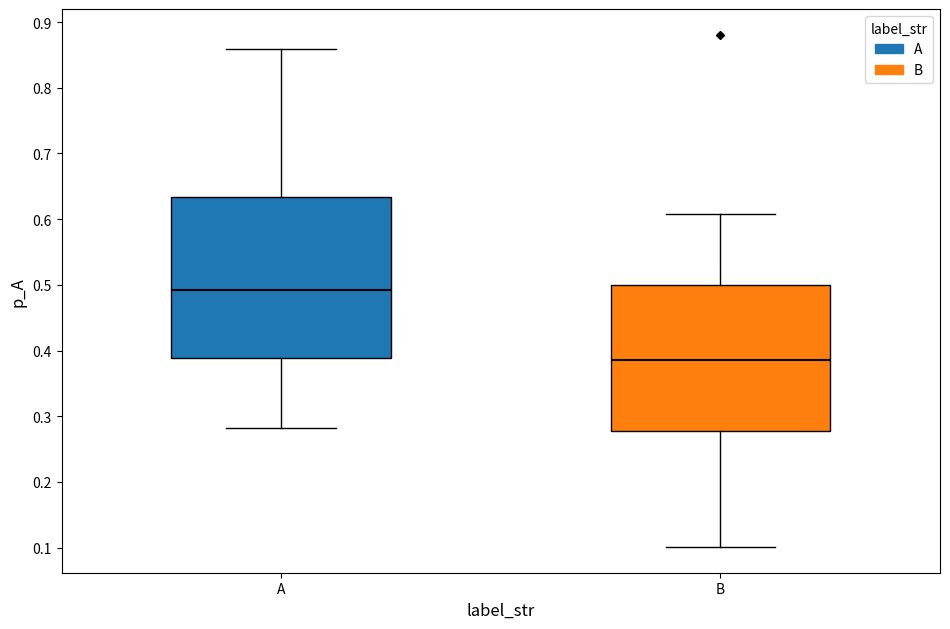

Which box has the highest median line?

A